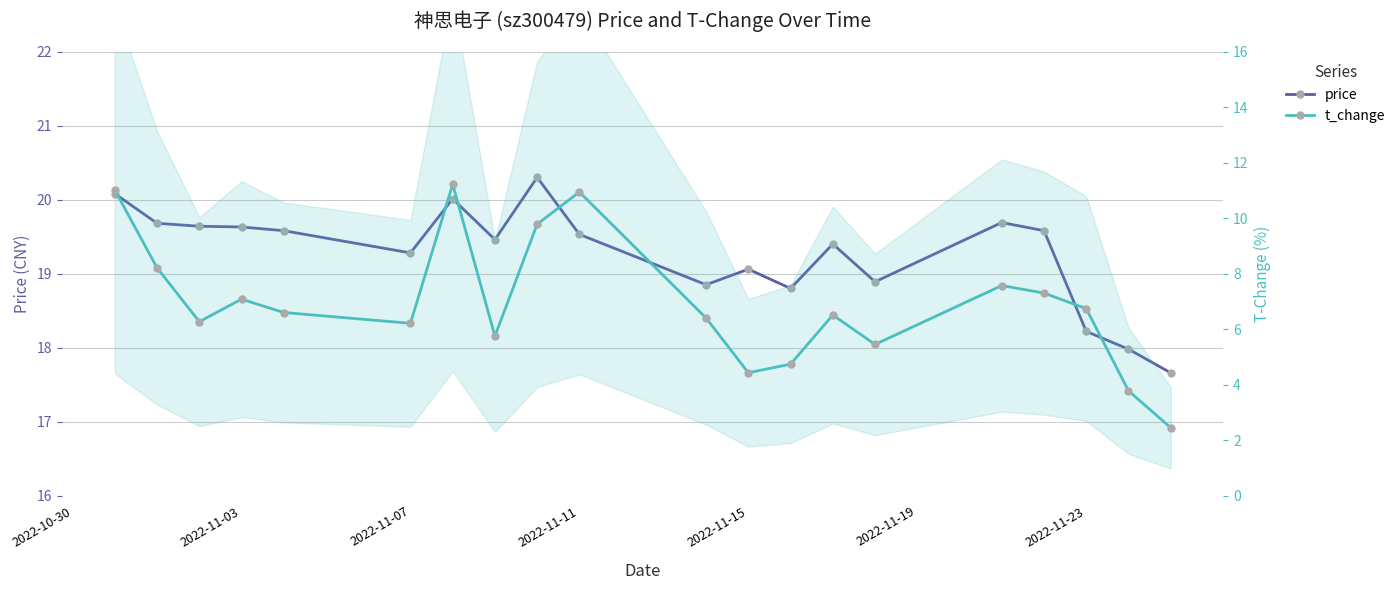

What is the sum of all price values?

385.3